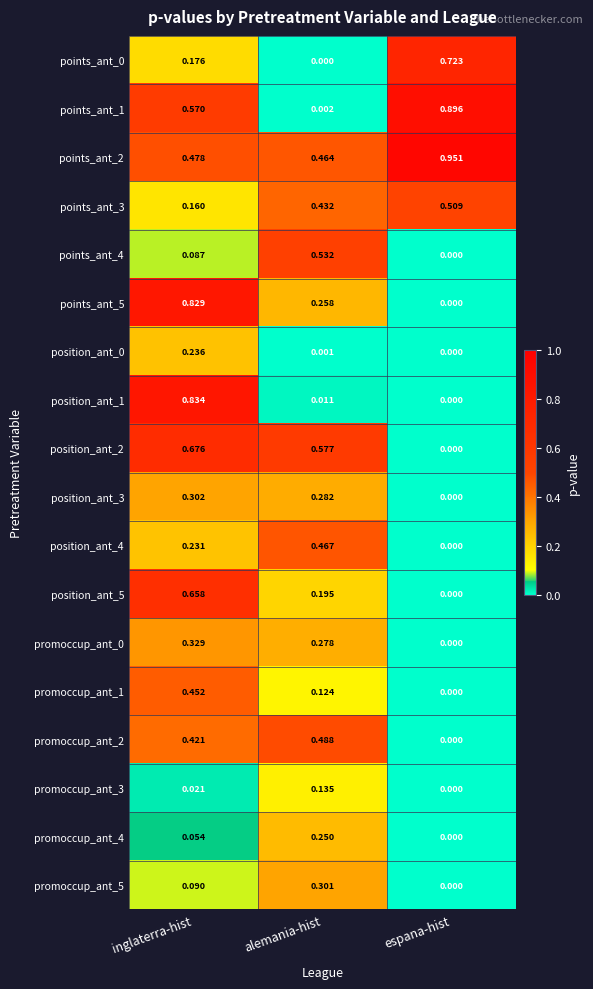

Which category has the highest value in the points_ant_1 series?

espana-hist